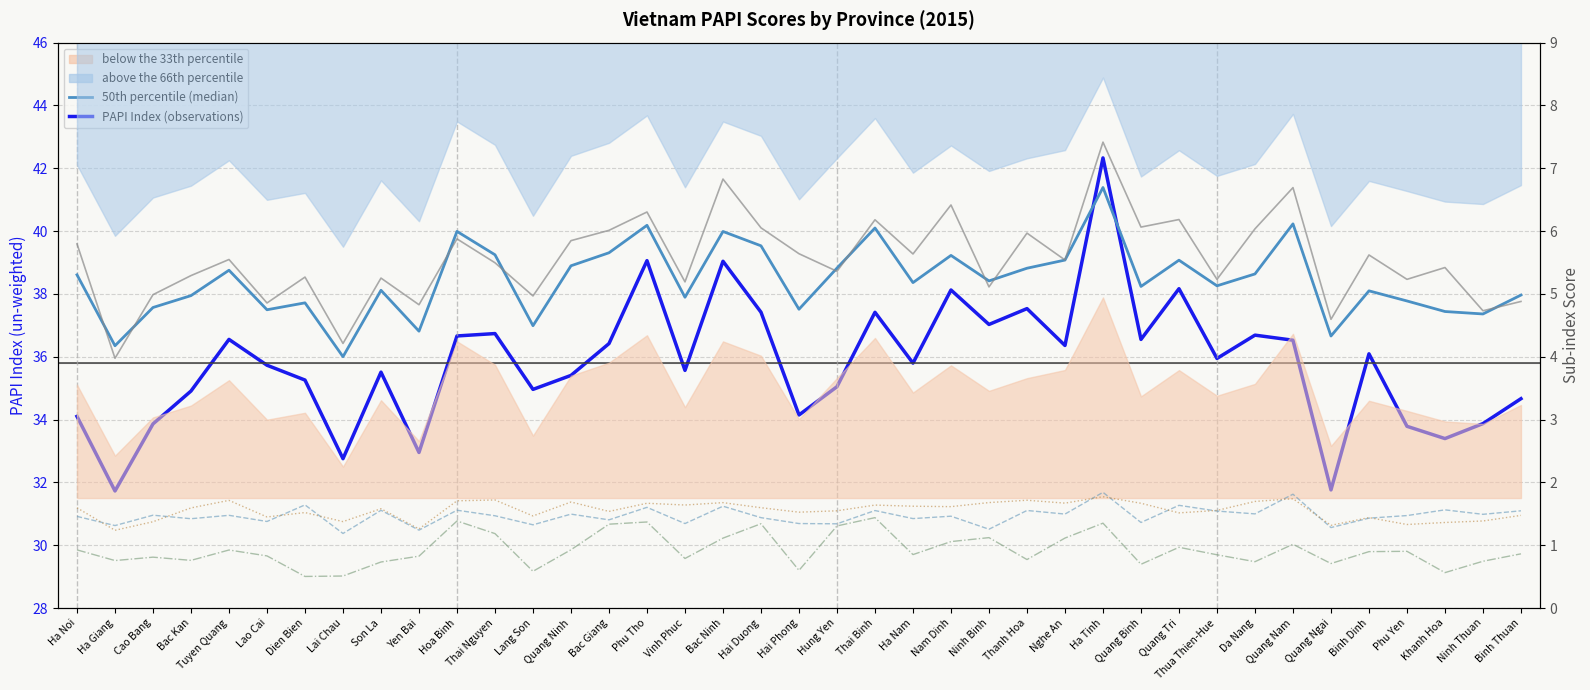

Which category has the lowest value in the 50th percentile (median) series?

Lai Chau